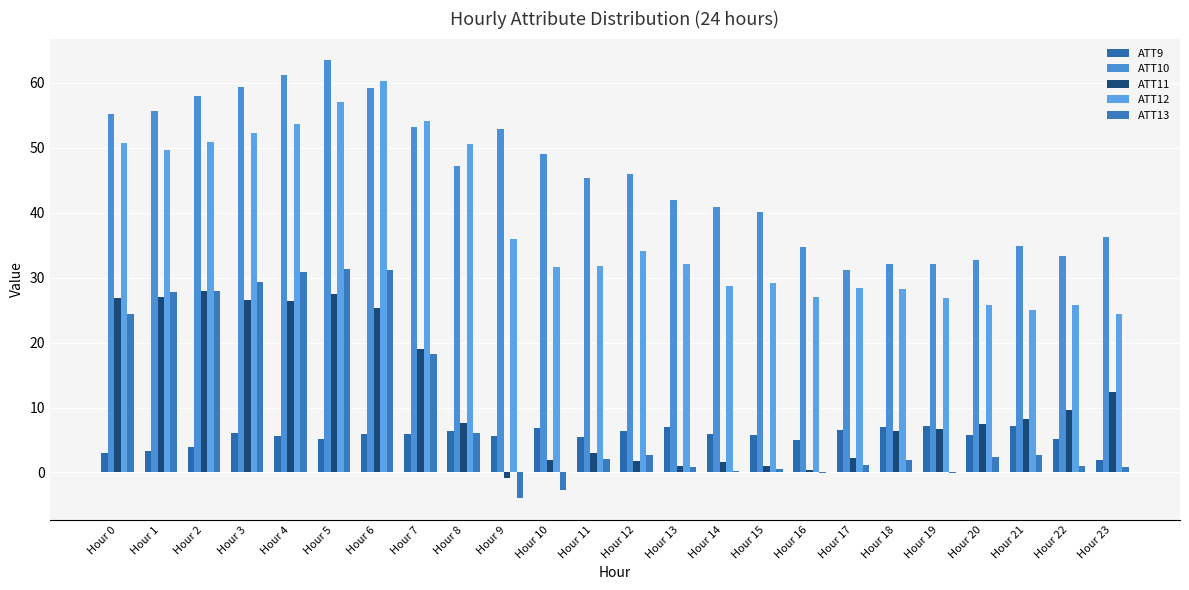

What is the value of the ATT13 bar at the 5th from the left?

30.9